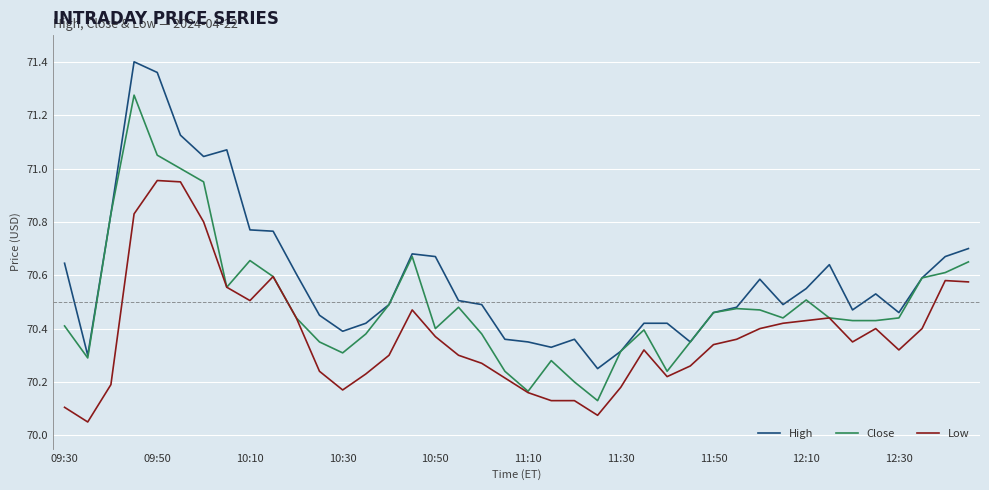

True or false: High and Low intersect in this chart.

False